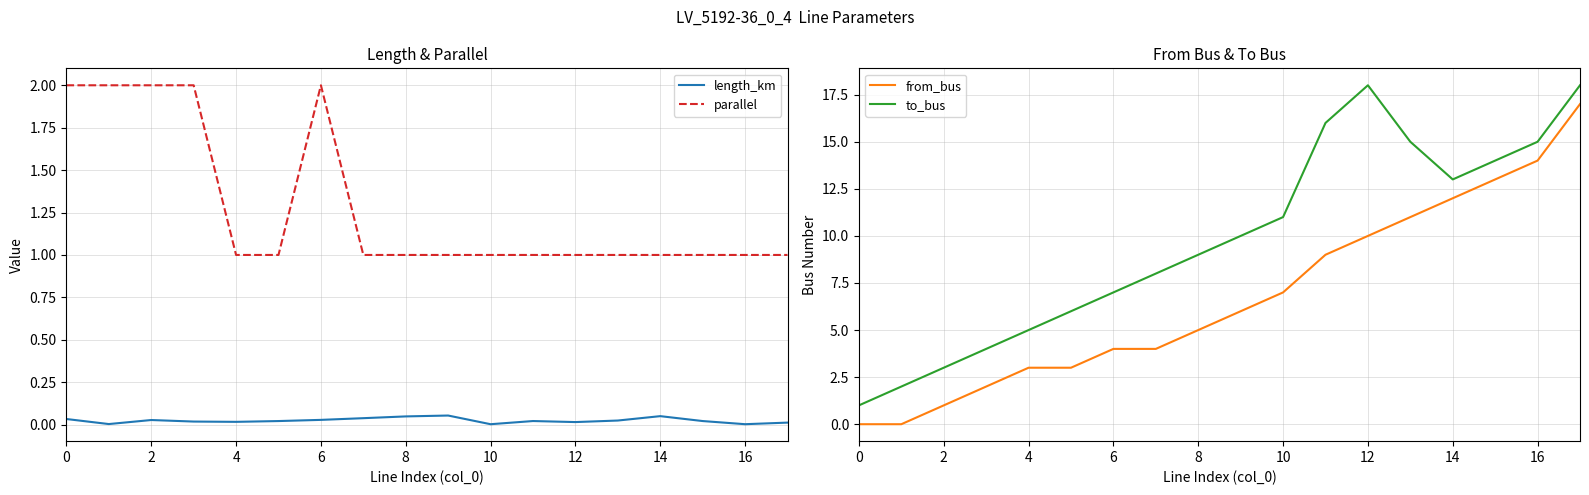

Is the value of from_bus at 12 greater than the value of to_bus at 8?

Yes